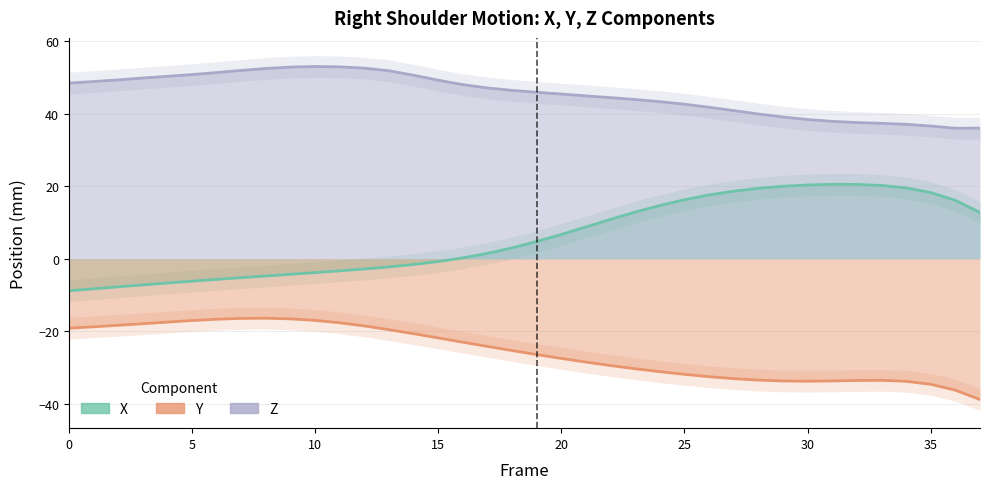

Reading left to right, what are all the values shown in this chart?

X: -8.9	-8.3	-7.8	-7.2	-6.7	-6.2	-5.7	-5.2	-4.8	-4.3	-3.8	-3.3	-2.8	-2.3	-1.6	-0.8	0.2	1.5	3.0	4.8	6.7	8.8	10.9	12.9	14.7	16.3	17.6	18.6	19.4	20.0	20.4	20.5	20.5	20.2	19.5	18.3	16.1	12.8
Y: -19.2	-18.8	-18.4	-17.9	-17.5	-17.1	-16.7	-16.5	-16.4	-16.6	-17.0	-17.7	-18.5	-19.6	-20.7	-21.8	-23.0	-24.2	-25.3	-26.4	-27.5	-28.5	-29.5	-30.3	-31.2	-31.9	-32.5	-33.1	-33.5	-33.7	-33.8	-33.7	-33.6	-33.5	-33.8	-34.6	-36.3	-38.8
Z: 48.5	48.9	49.3	49.9	50.3	50.8	51.4	52.0	52.5	52.9	53.0	52.9	52.6	51.9	50.6	49.2	48.0	47.1	46.4	45.9	45.4	44.9	44.4	43.9	43.3	42.6	41.8	40.9	39.9	39.1	38.4	37.9	37.6	37.4	37.1	36.6	36.0	36.0